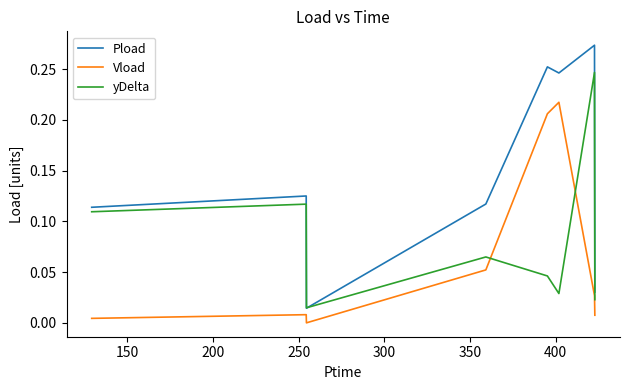

List the series in order of their peak value, highest first.

Pload, yDelta, Vload